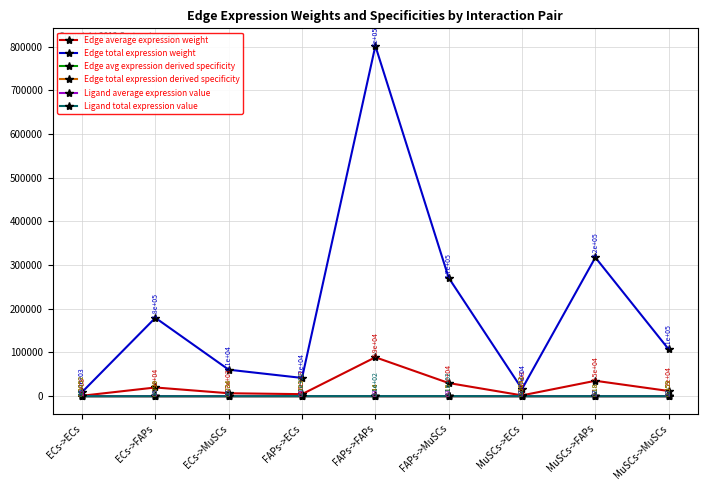

Reading right to left, list all the values displayed in this chart.

Edge average expression weight: 11922.3	35280.8	1839.4	30103.6	89083.1	4644.4	6736.0	19933.3	1039.2
Edge total expression weight: 107301.0	317526.9	16554.3	270932.4	801747.5	41799.3	60624.0	179399.4	9353.0
Edge avg expression derived specificity: 0.1	0.2	0.0	0.2	0.4	0.0	0.0	0.1	0.0
Edge total expression derived specificity: 0.1	0.2	0.0	0.2	0.4	0.0	0.0	0.1	0.0
Ligand average expression value: 27.4	27.4	27.4	69.2	69.2	69.2	15.5	15.5	15.5
Ligand total expression value: 82.2	82.2	82.2	207.6	207.6	207.6	46.5	46.5	46.5